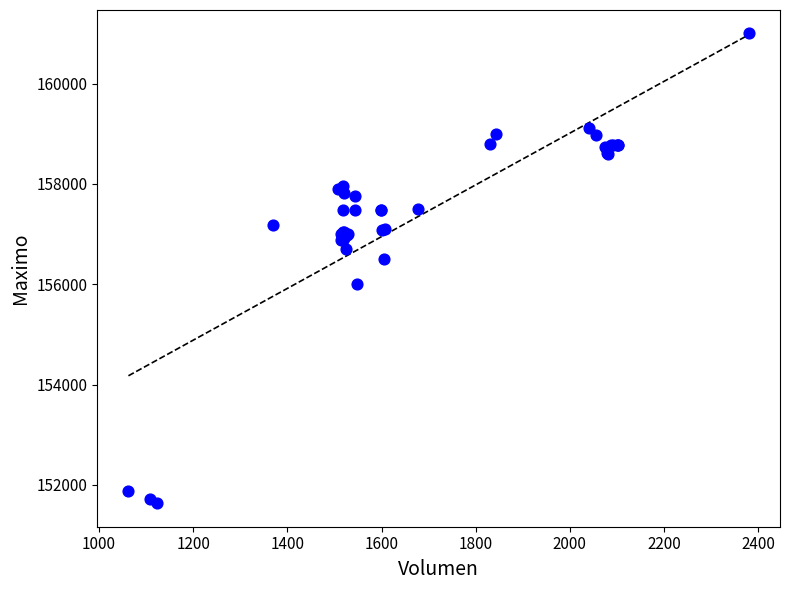

What Y value in the scatter plot is closest to 156316?

156500